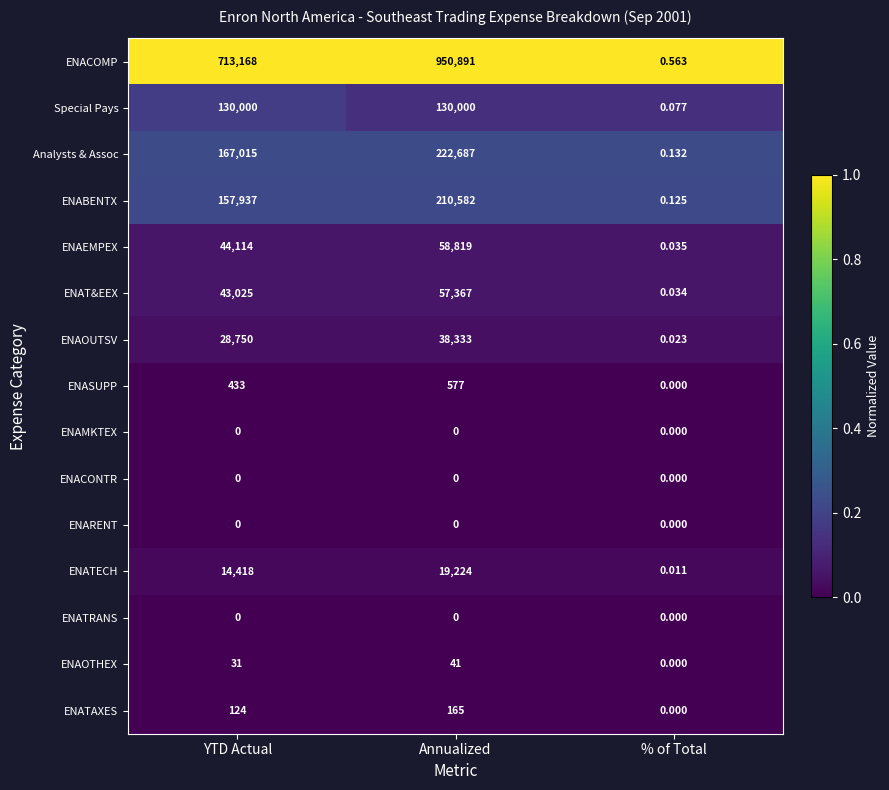

Between Annualized and % of Total, which series saw the biggest shift?

ENACOMP